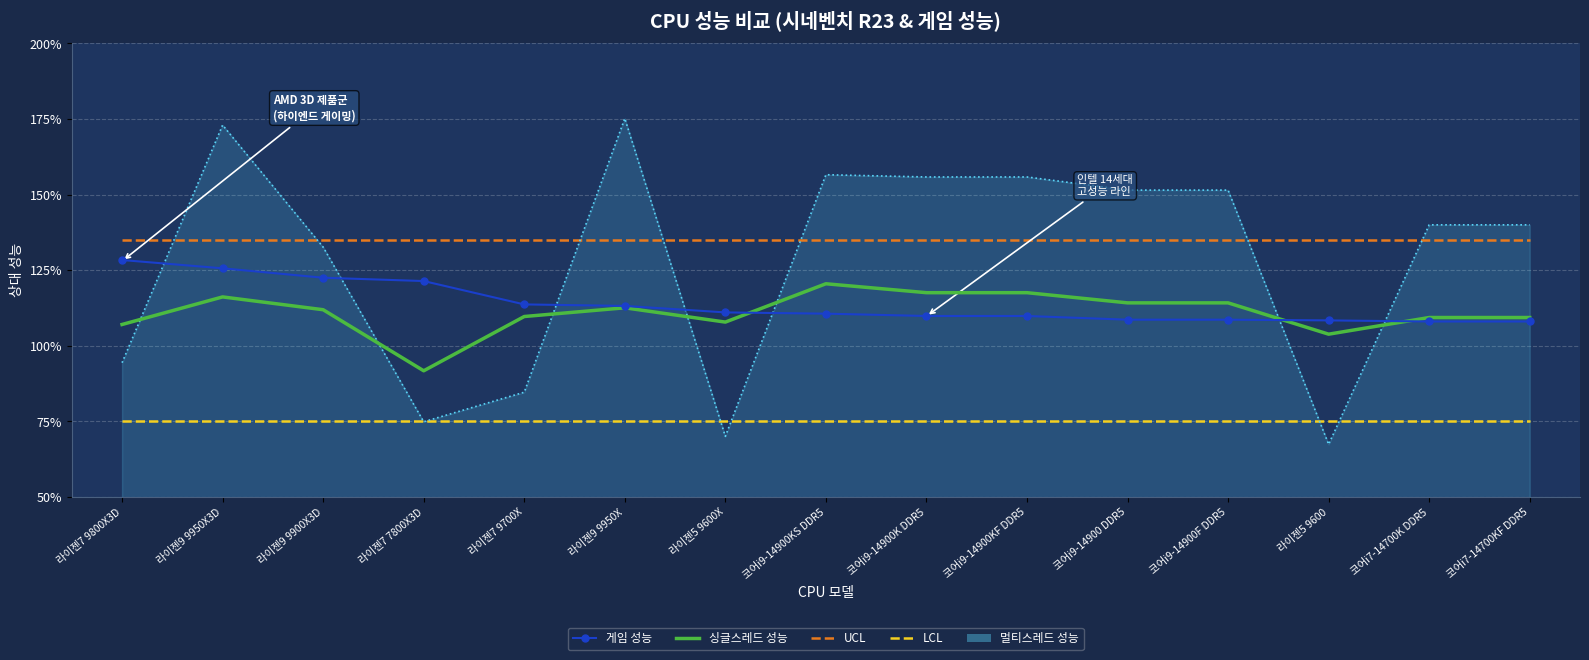

What are all the series names shown in the legend?

게임 성능, 싱글스레드 성능, UCL, LCL, 멀티스레드 성능